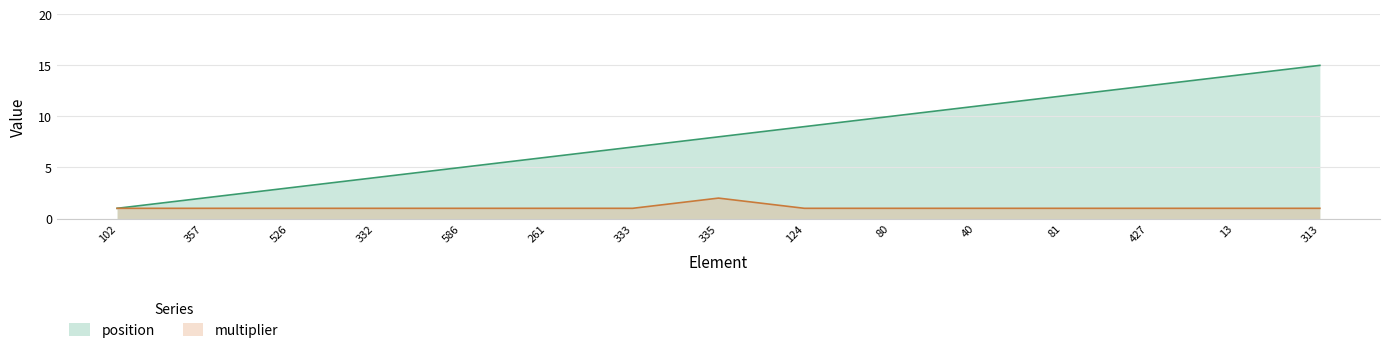

List the series in order of their overall mean, highest first.

position, multiplier